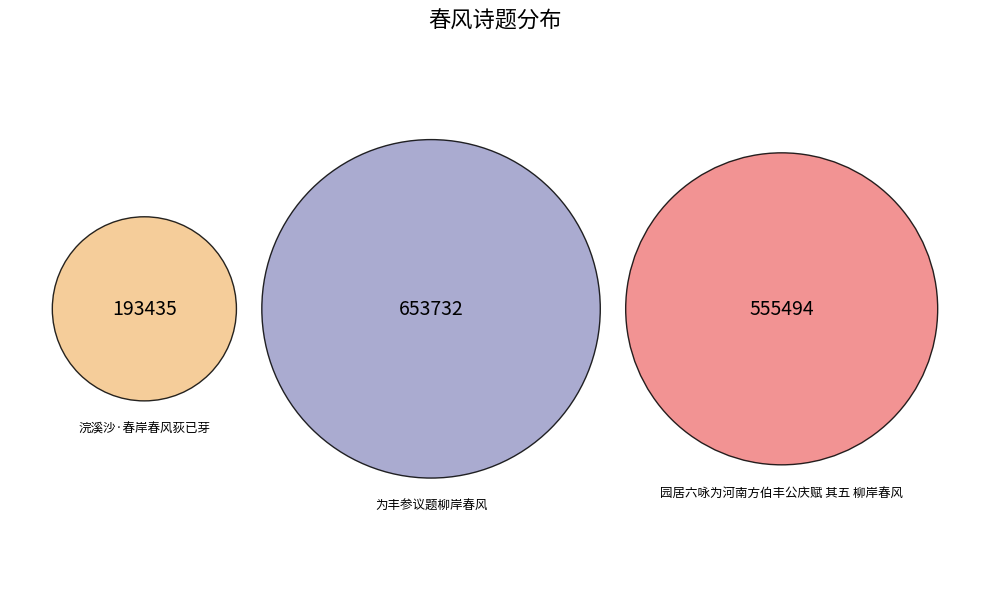

Is there any slice that represents more than half of the pie?

No